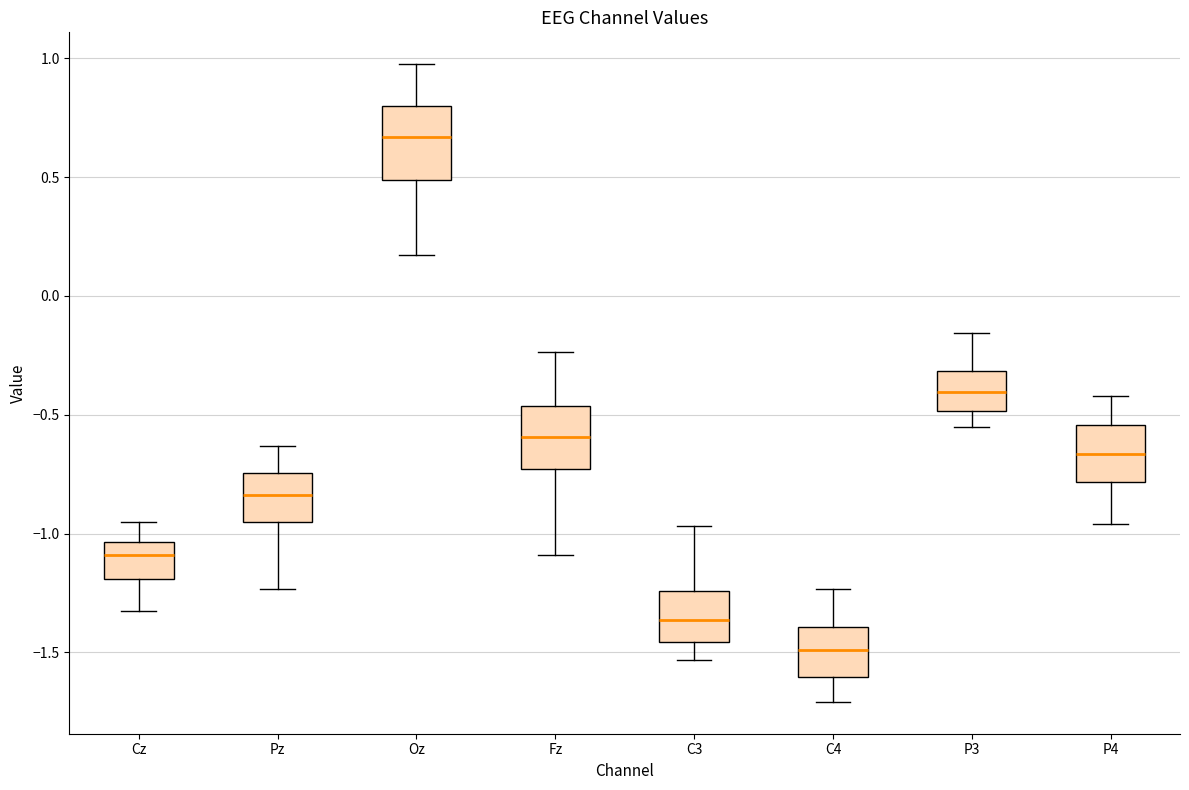

Where is the upper edge of the box for C3 on the y-axis? The values are not printed on the chart, so give them approximately, as read against the axis.

-1.25